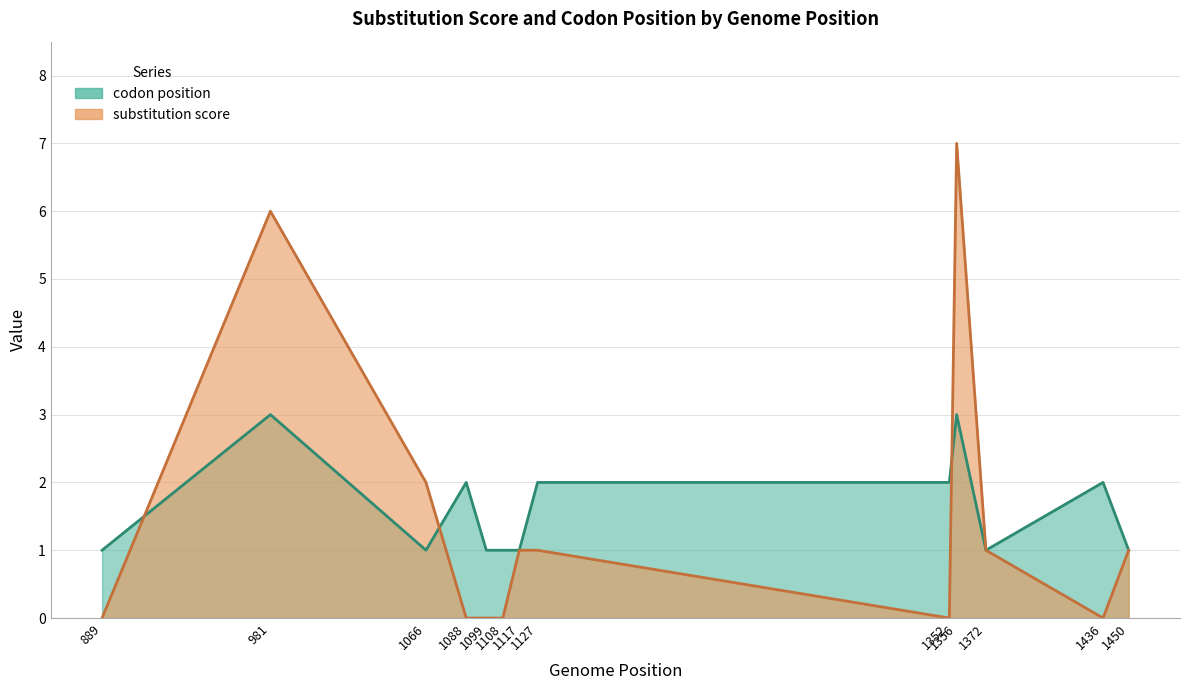

Reading left to right, what are all the values shown in this chart?

substitution score: 889=0	981=6	1066=2	1088=0	1099=0	1108=0	1117=1	1127=1	1352=0	1356=7	1372=1	1436=0	1450=1
codon position: 889=1	981=3	1066=1	1088=2	1099=1	1108=1	1117=1	1127=2	1352=2	1356=3	1372=1	1436=2	1450=1